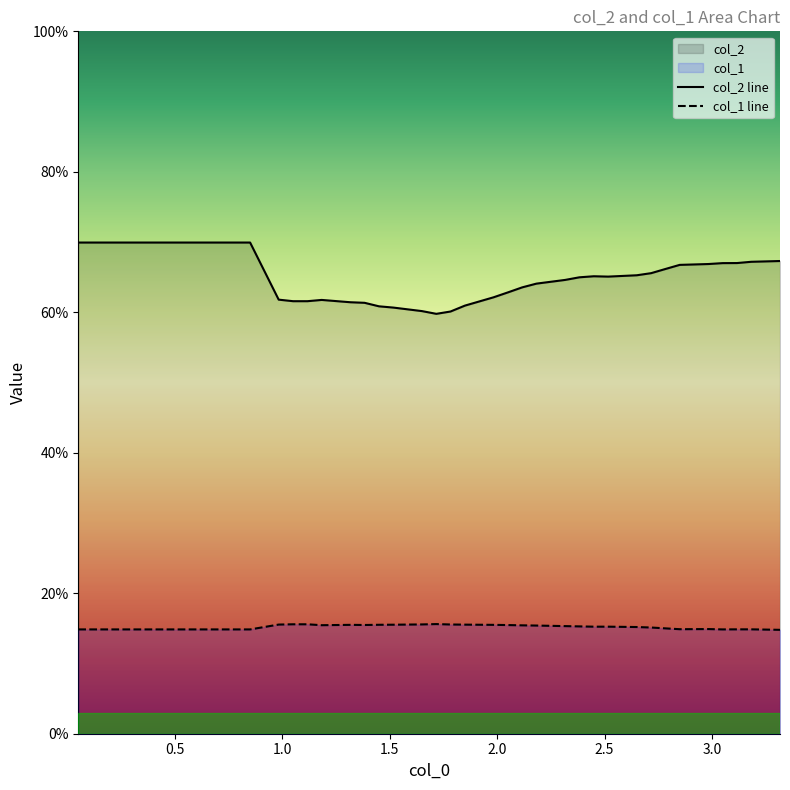

True or false: col_1 has a value of 4.9 at 2.0.

False